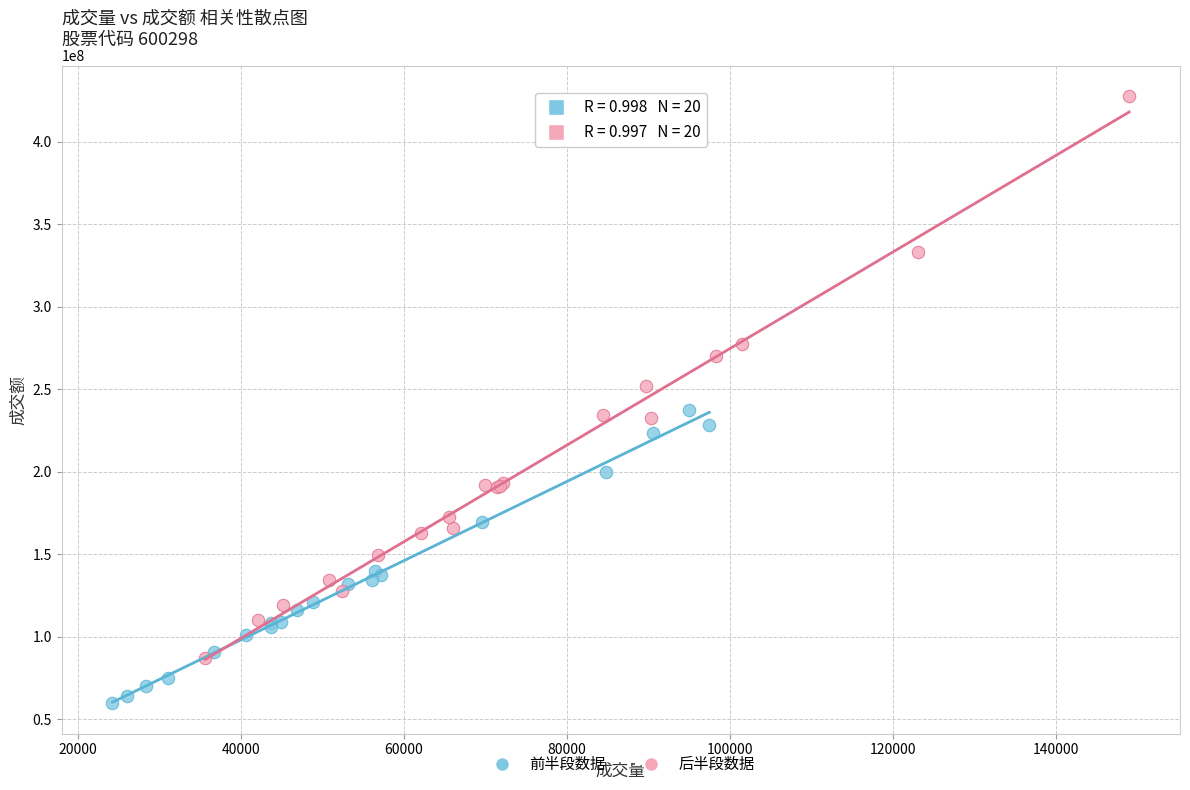

Which series contains the lowest Y value?

前半段数据